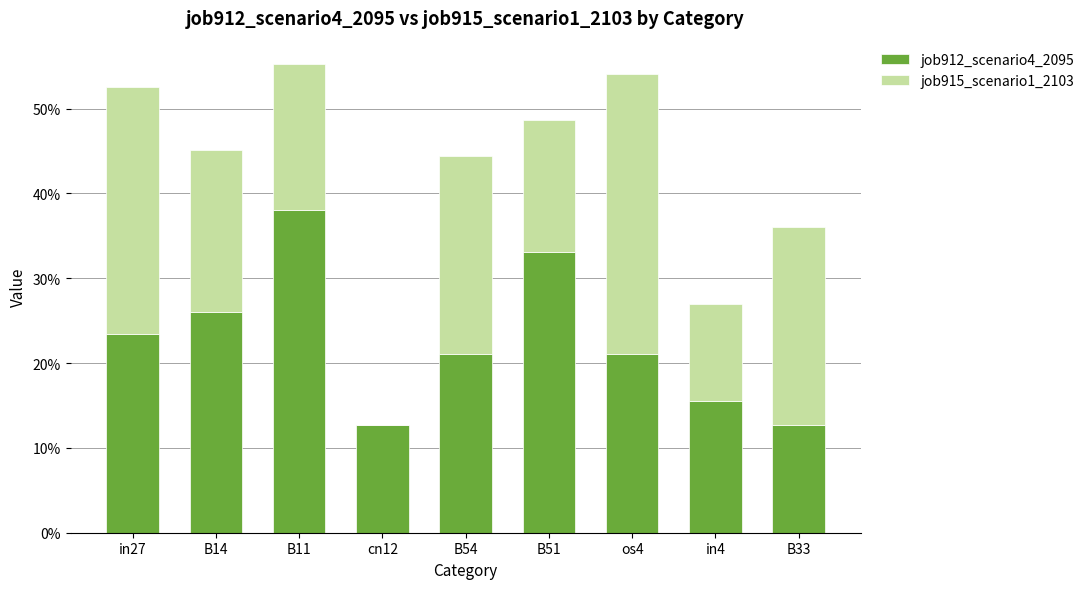

What position from the right is B51?

4